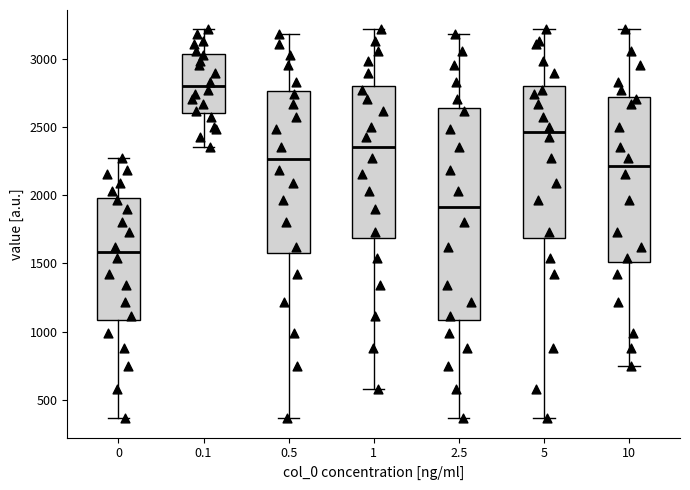

Which box has the highest median line?

0.1